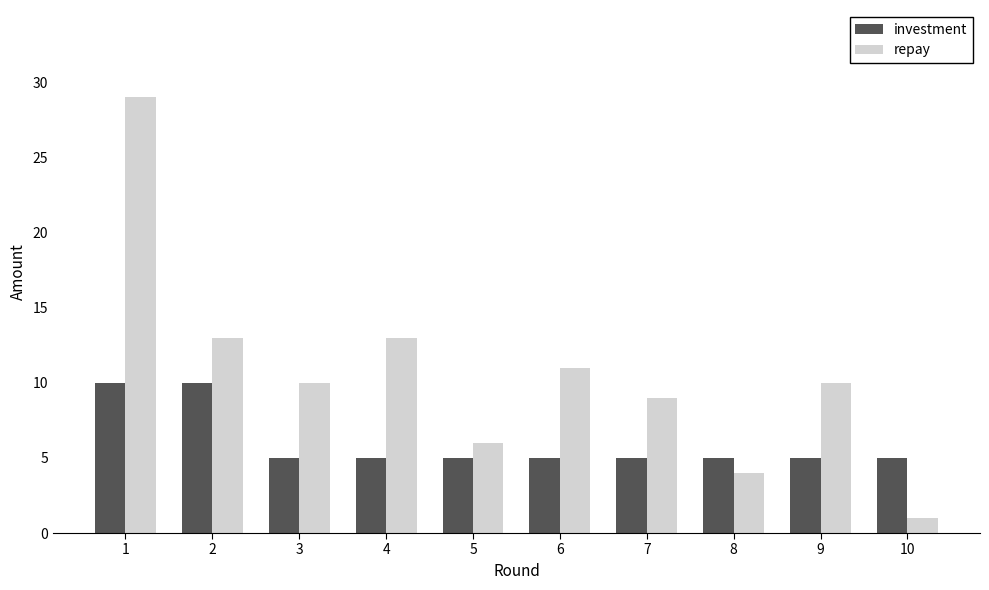

Which series changed the most between 4 and 5?

repay